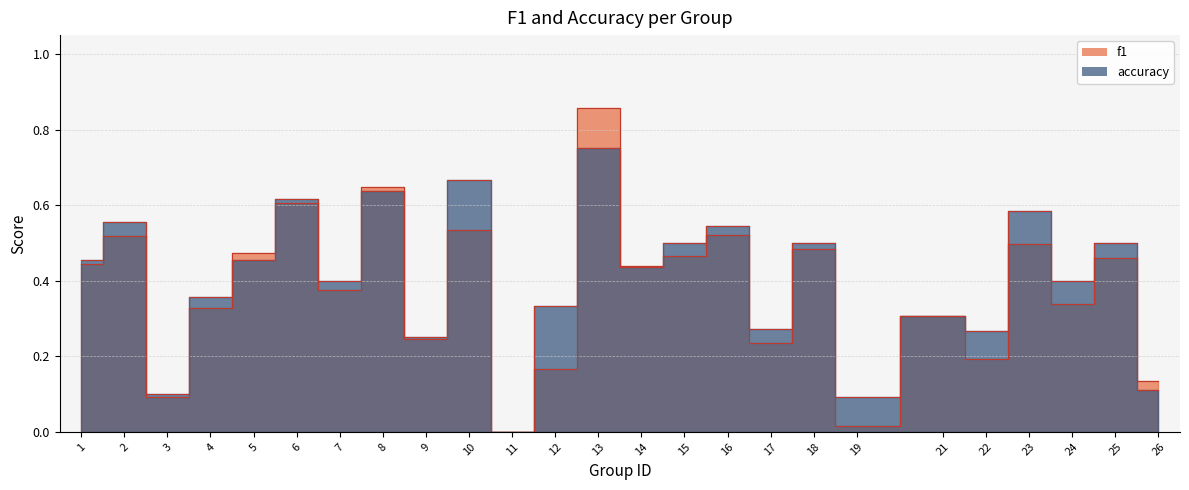

Does the chart have visible grid lines?

Yes